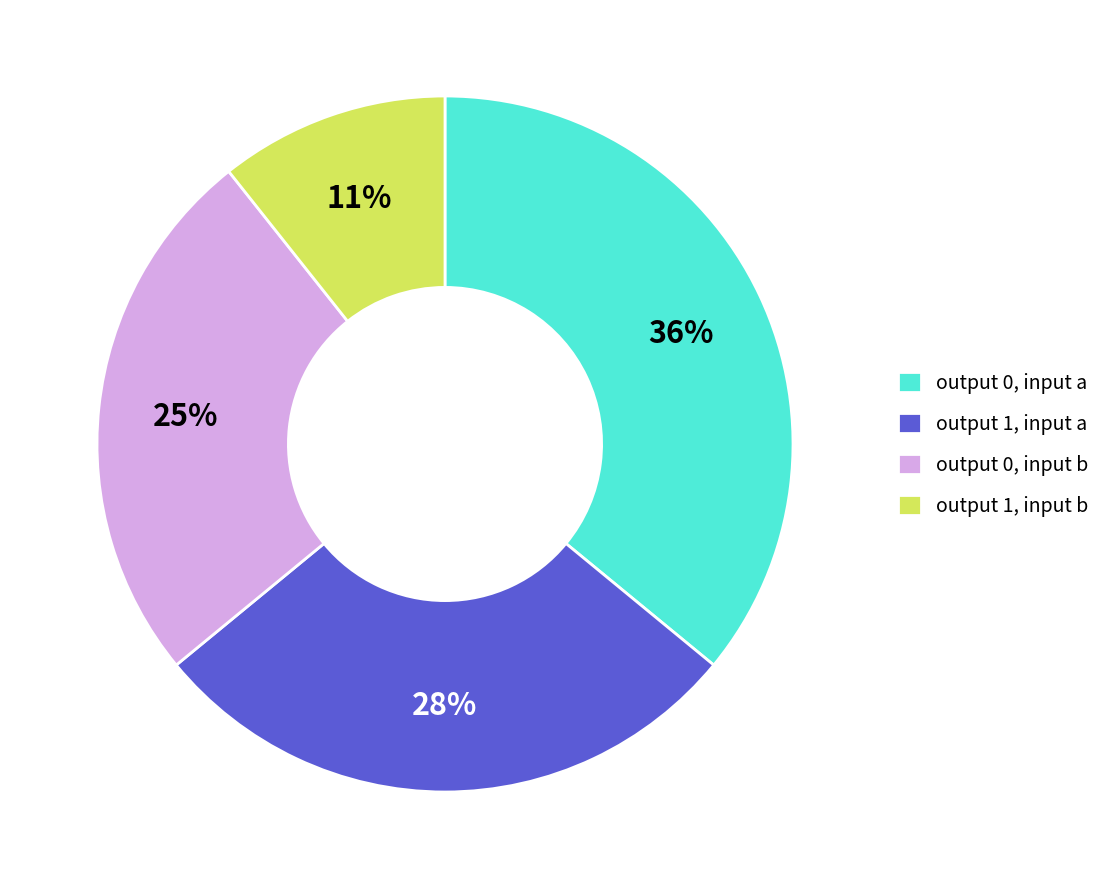

Which slice is the smallest?

output 1, input b